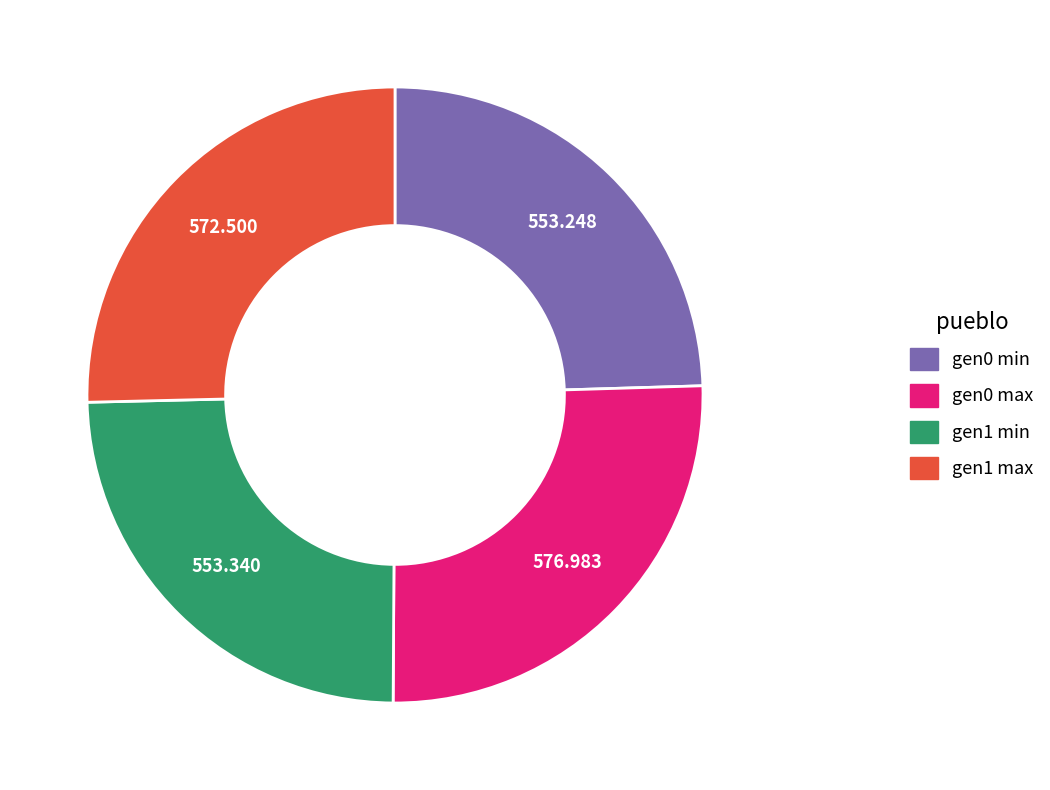

Does any single category account for the majority?

No